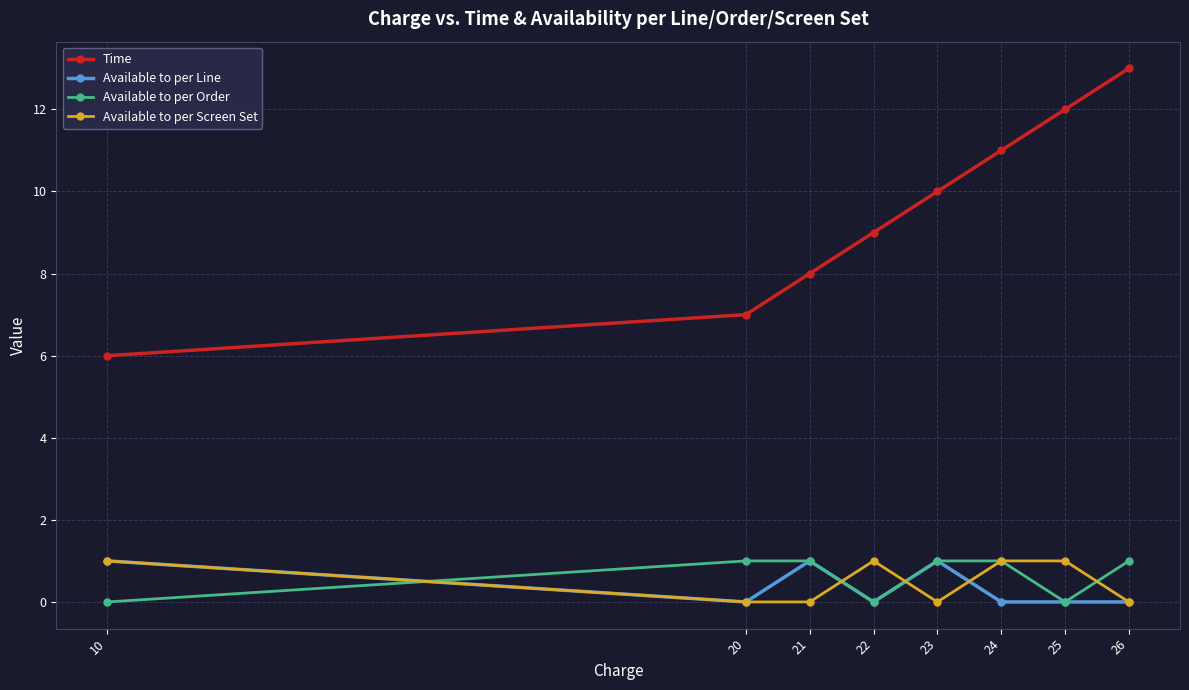

What is the total value across all series at 20?

8